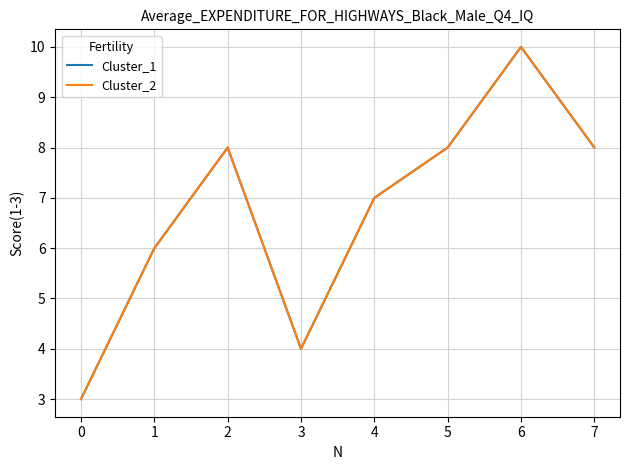

In Cluster_1, how many points are higher than both neighbors (excluding endpoints)?

2